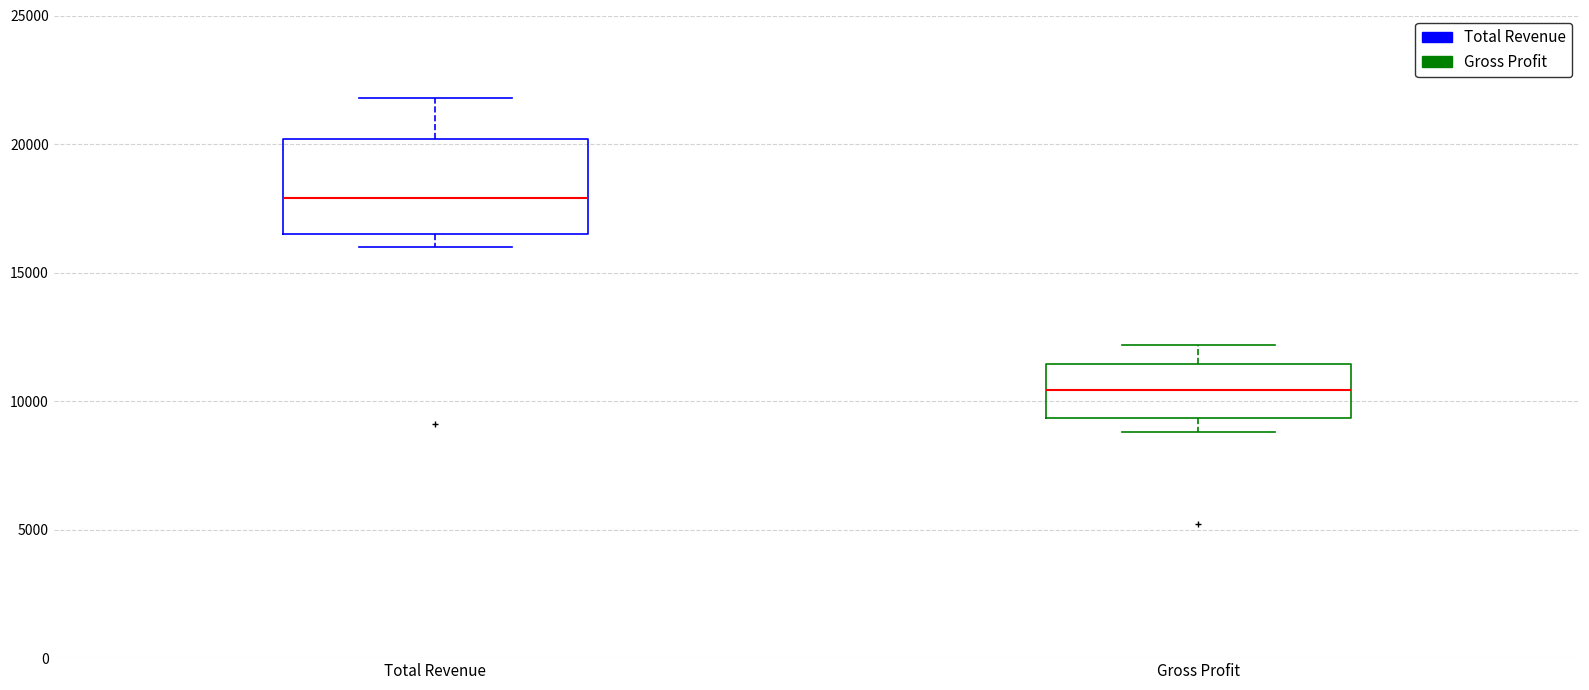

Reading left to right, transcribe this box plot: for each box, give where its median line is, the range the box spans, and where its two whiskers end, as read against the y-axis. The values are not printed on the chart, so give them approximately, as read against the axis.

Total Revenue: median 18000, box 16500 to 20000, whiskers 16000 to 22000
Gross Profit: median 10500, box 9500 to 11500, whiskers 9000 to 12000